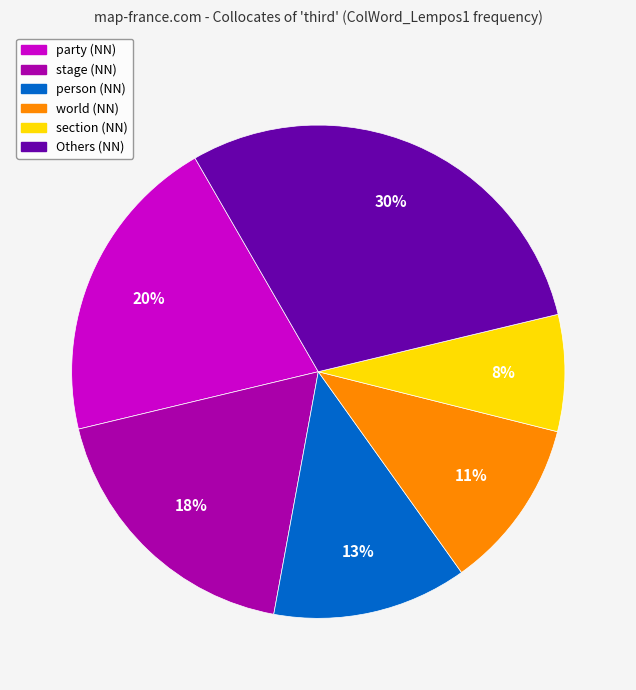

Count the number of slices in the pie.

6